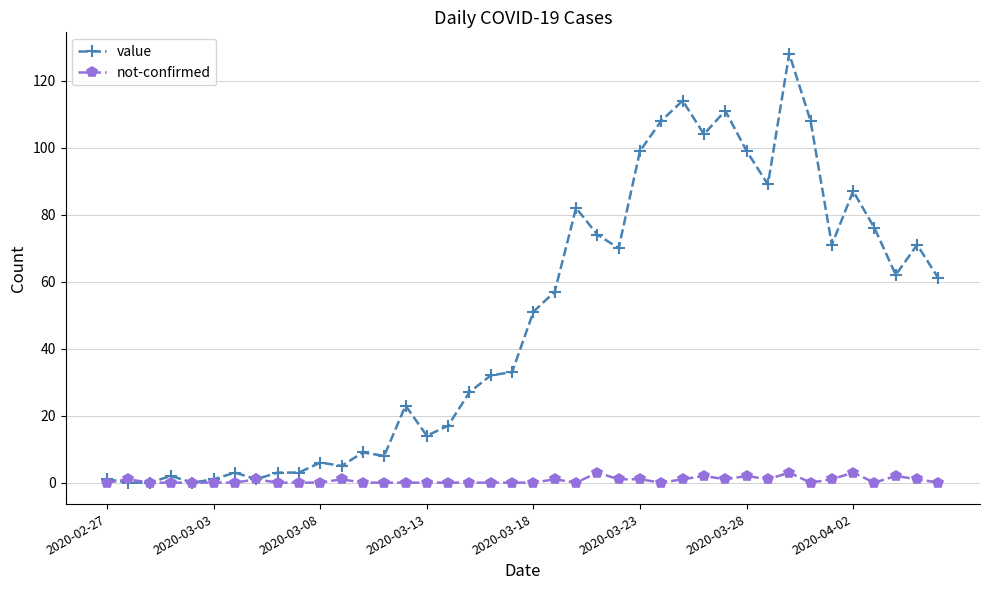

What is the maximum value shown in the chart?

128